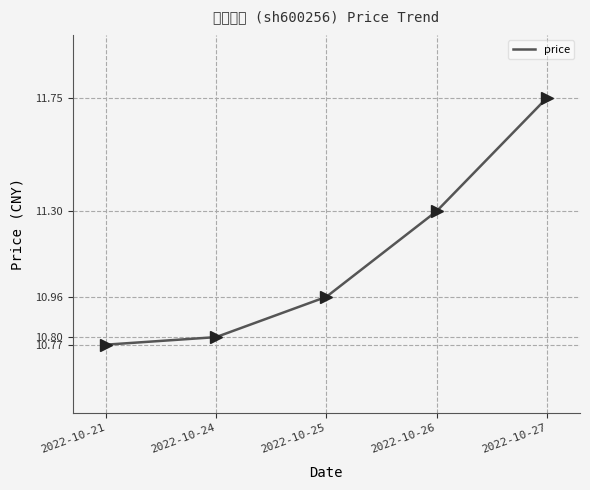

True or false: there are more than 2 points higher than both neighbors.

False